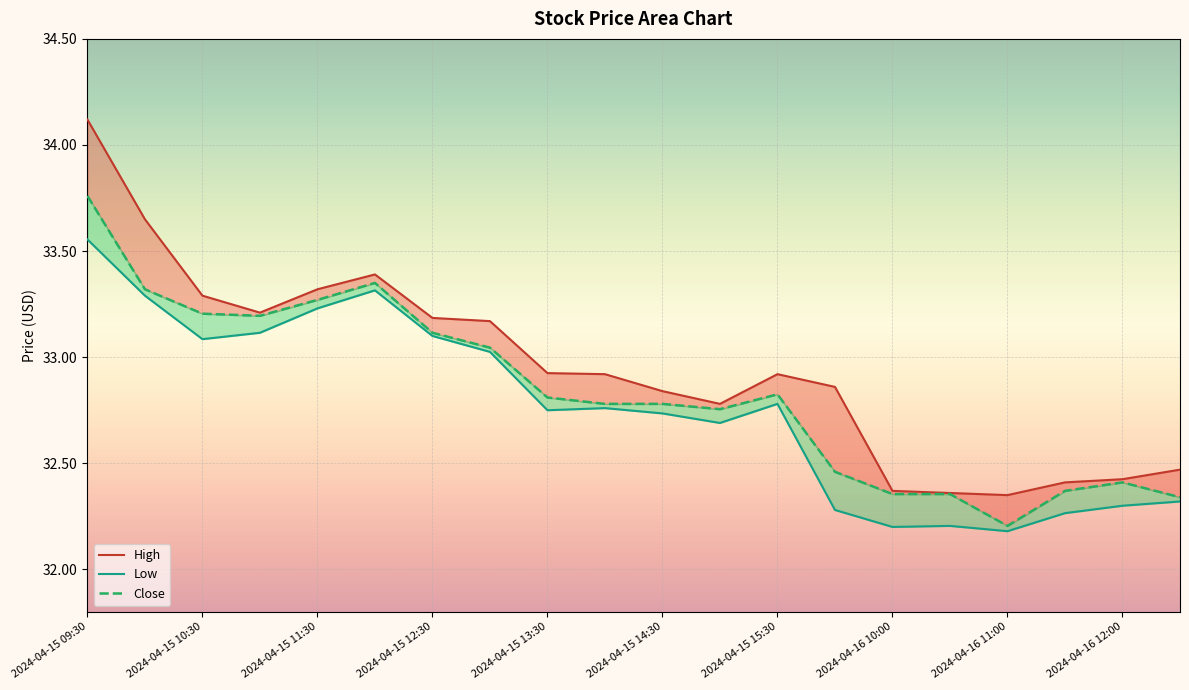

Reading left to right, list all the values displayed in this chart.

High: 2024-04-15 09:30=34.1	2024-04-15 10:00=33.7	2024-04-15 10:30=33.3	2024-04-15 11:00=33.2	2024-04-15 11:30=33.3	2024-04-15 12:00=33.4	2024-04-15 12:30=33.2	2024-04-15 13:00=33.2	2024-04-15 13:30=32.9	2024-04-15 14:00=32.9	2024-04-15 14:30=32.8	2024-04-15 15:00=32.8	2024-04-15 15:30=32.9	2024-04-16 09:30=32.9	2024-04-16 10:00=32.4	2024-04-16 10:30=32.4	2024-04-16 11:00=32.3	2024-04-16 11:30=32.4	2024-04-16 12:00=32.4	2024-04-16 12:30=32.5
Close: 2024-04-15 09:30=33.8	2024-04-15 10:00=33.3	2024-04-15 10:30=33.2	2024-04-15 11:00=33.2	2024-04-15 11:30=33.3	2024-04-15 12:00=33.3	2024-04-15 12:30=33.1	2024-04-15 13:00=33.0	2024-04-15 13:30=32.8	2024-04-15 14:00=32.8	2024-04-15 14:30=32.8	2024-04-15 15:00=32.8	2024-04-15 15:30=32.8	2024-04-16 09:30=32.5	2024-04-16 10:00=32.4	2024-04-16 10:30=32.4	2024-04-16 11:00=32.2	2024-04-16 11:30=32.4	2024-04-16 12:00=32.4	2024-04-16 12:30=32.3
Low: 2024-04-15 09:30=33.6	2024-04-15 10:00=33.3	2024-04-15 10:30=33.1	2024-04-15 11:00=33.1	2024-04-15 11:30=33.2	2024-04-15 12:00=33.3	2024-04-15 12:30=33.1	2024-04-15 13:00=33.0	2024-04-15 13:30=32.8	2024-04-15 14:00=32.8	2024-04-15 14:30=32.7	2024-04-15 15:00=32.7	2024-04-15 15:30=32.8	2024-04-16 09:30=32.3	2024-04-16 10:00=32.2	2024-04-16 10:30=32.2	2024-04-16 11:00=32.2	2024-04-16 11:30=32.3	2024-04-16 12:00=32.3	2024-04-16 12:30=32.3